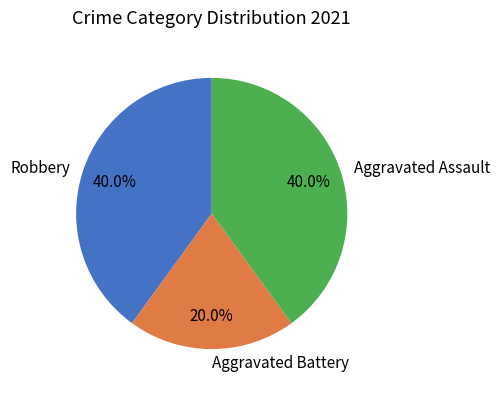

Approximately how many times larger is the value at Aggravated Battery compared to Robbery?

0.5